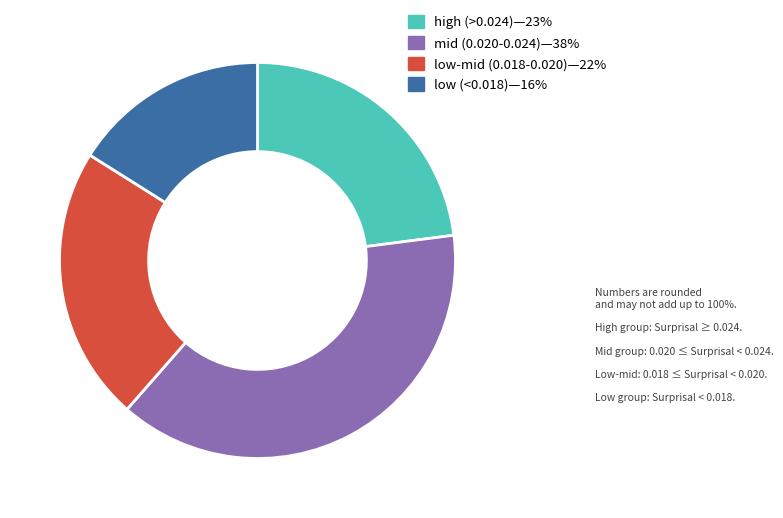

Does any single category account for the majority?

No